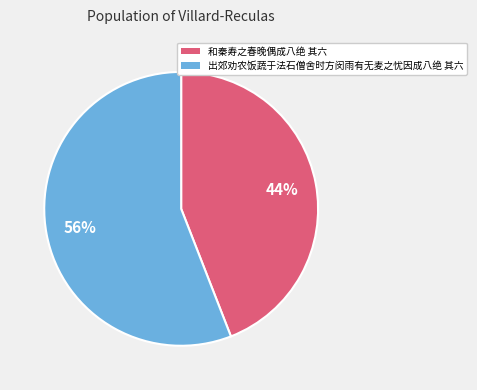

Does 和秦寿之春晚偶成八绝 其六 account for over 50% of the chart?

No